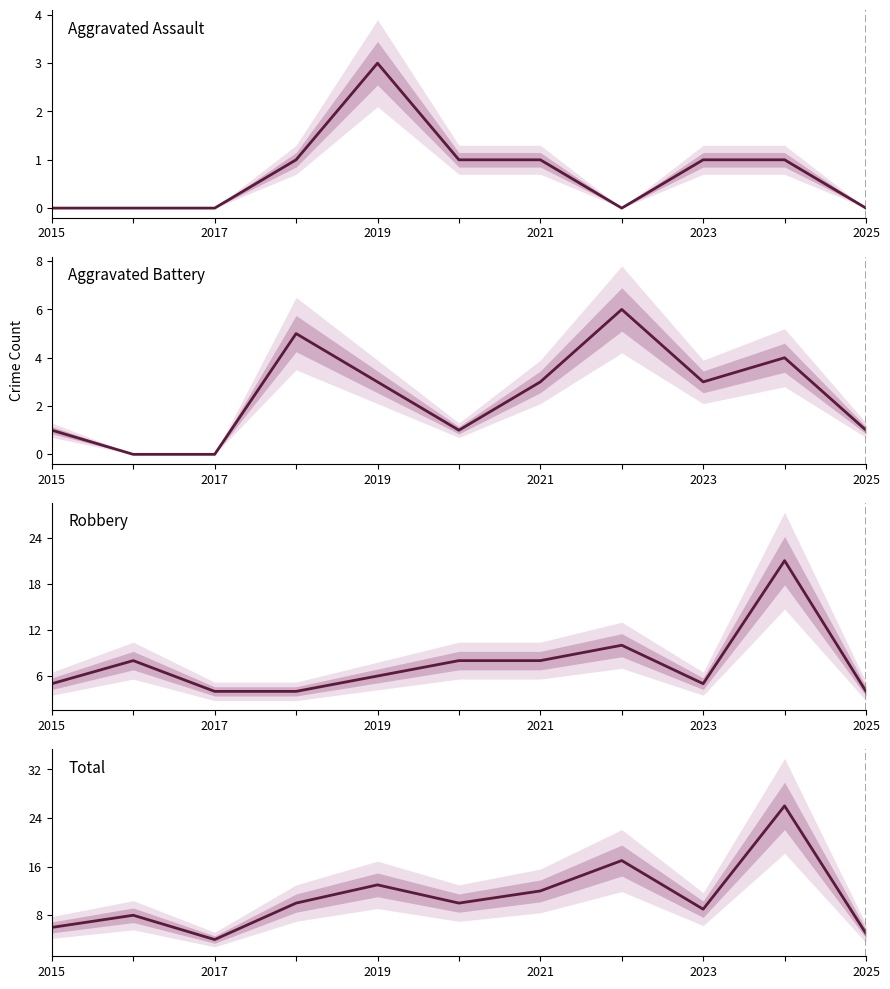

Which series has the largest range (max minus min)?

Total